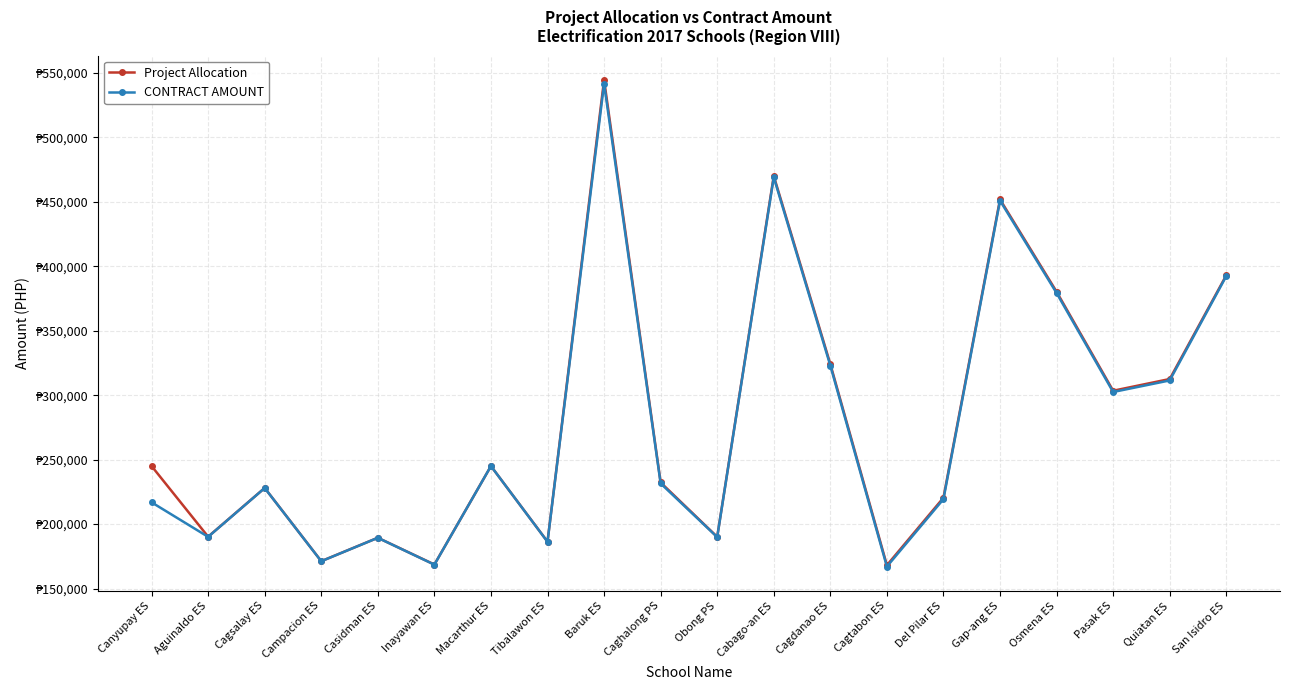

What are all the series names shown in the legend?

Project Allocation, CONTRACT AMOUNT